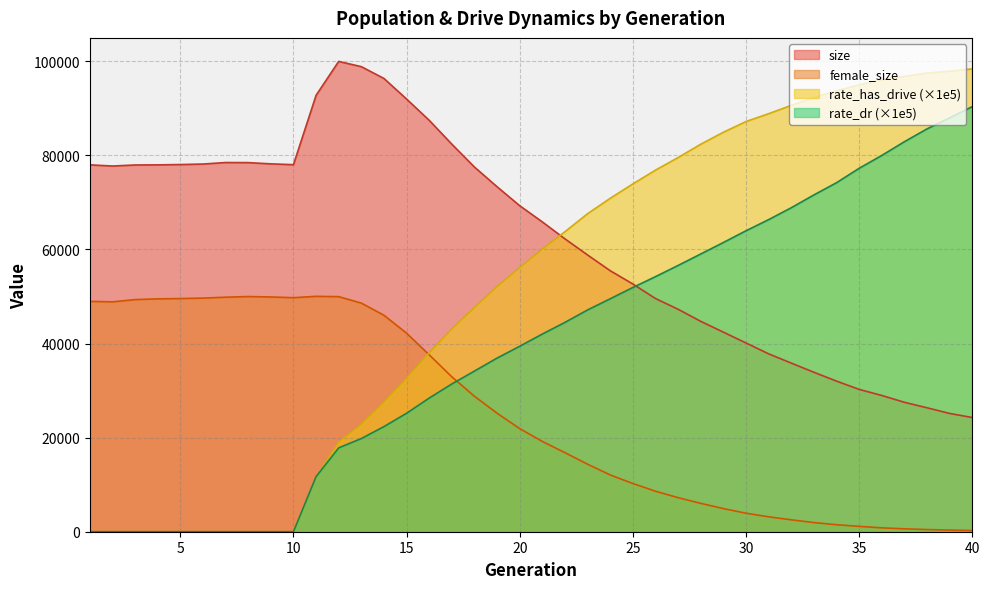

Between 23 and 30, which is larger?

23